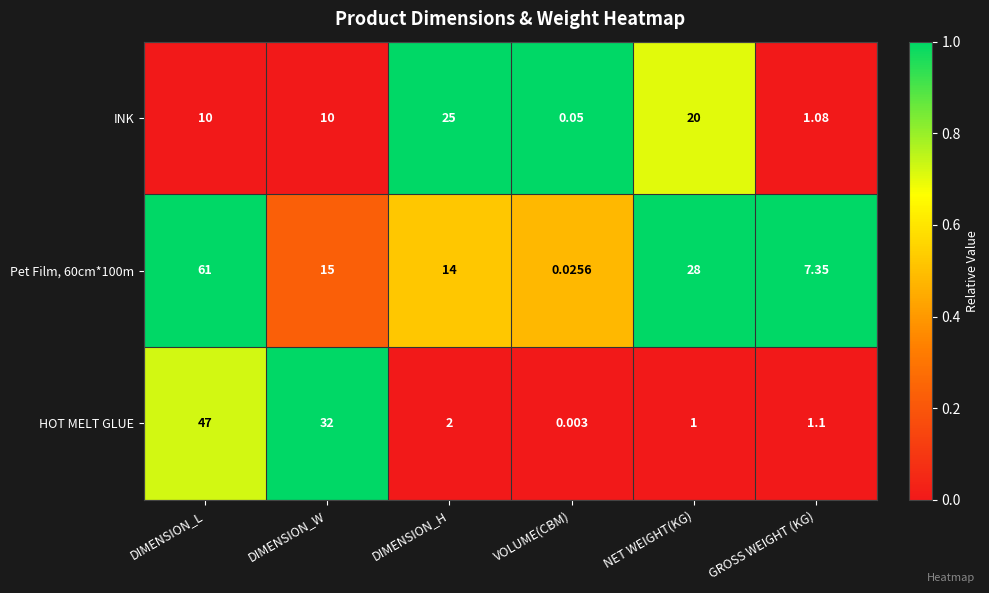

Count the number of categories in the chart.

6